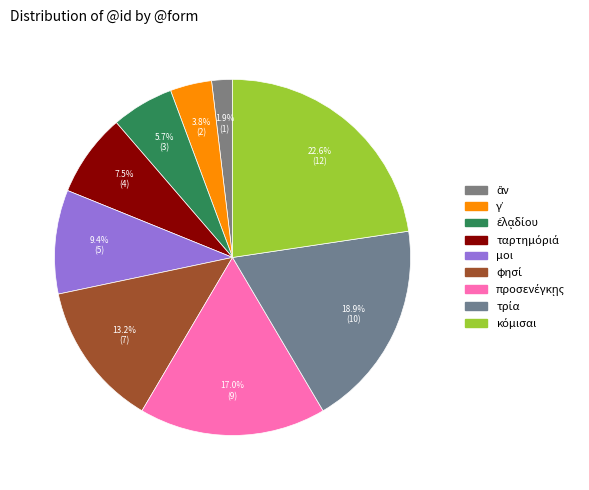

Which slice is the smallest?

ἂν